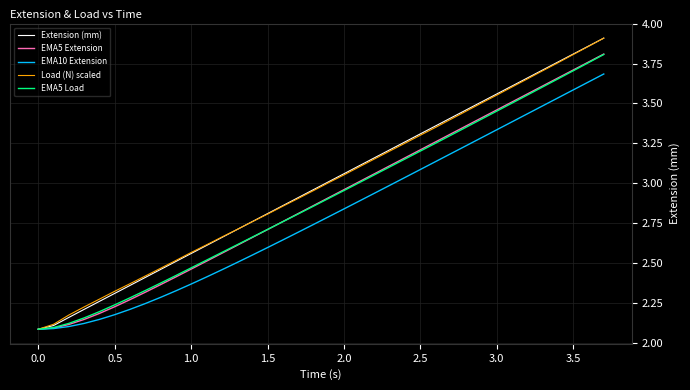

What are all the series names shown in the legend?

Extension (mm), EMA5 Extension, EMA10 Extension, Load (N) scaled, EMA5 Load